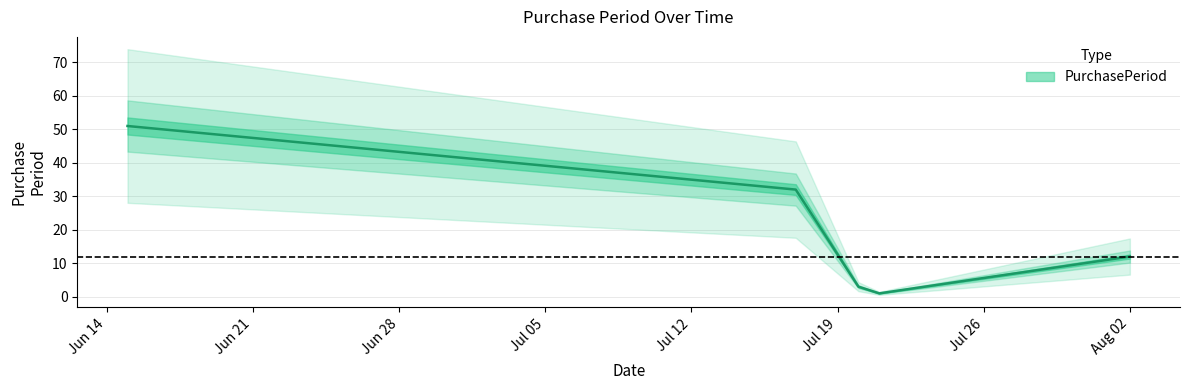

What is the label of the 4th point from the left?

2017-07-21